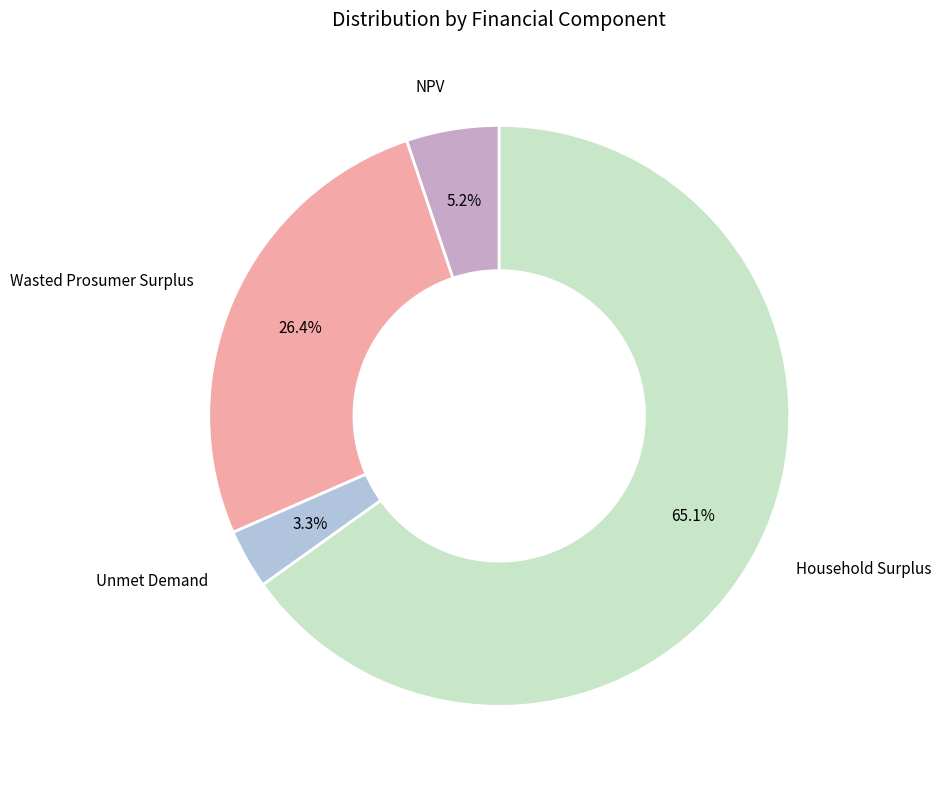

Does any single category account for the majority?

Yes